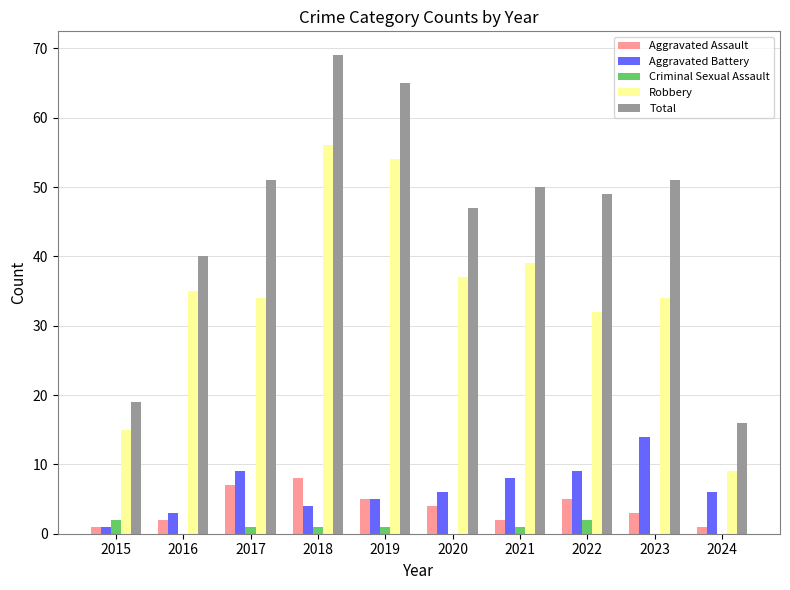

True or false: Aggravated Battery has a value of 5 at 2019.

True